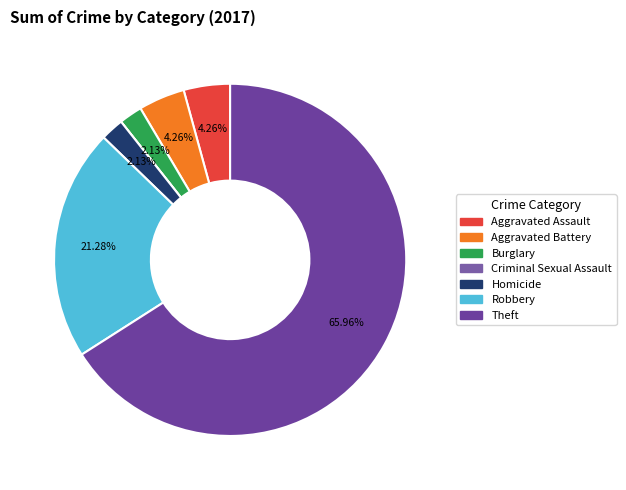

Which category has the smallest portion of the pie?

Criminal Sexual Assault